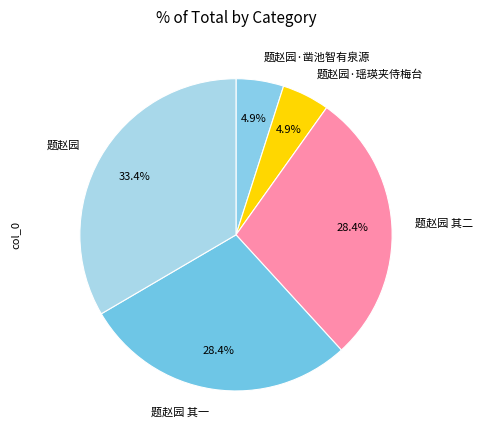

Does 题赵园 其一 account for over 50% of the chart?

No